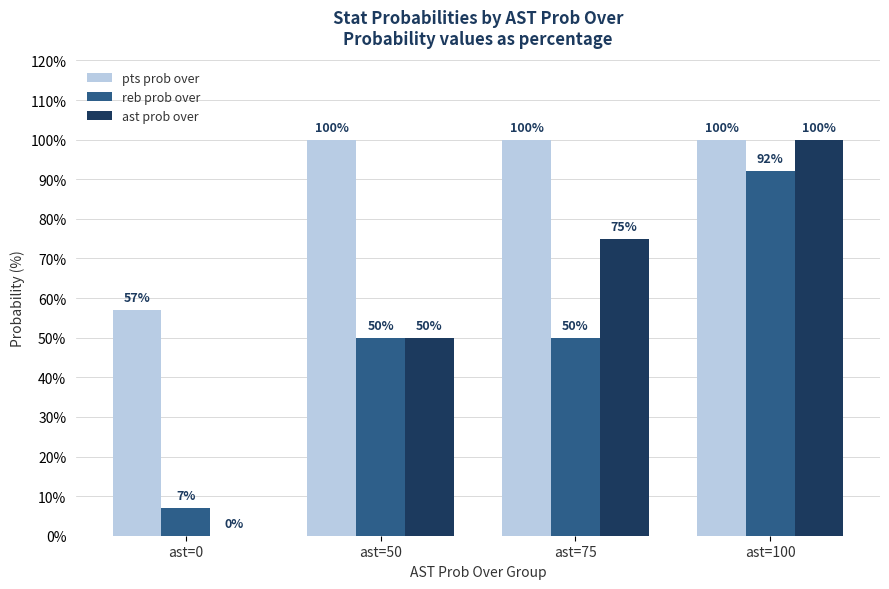

The value of reb prob over at ast=0 is 2. True or false?

False